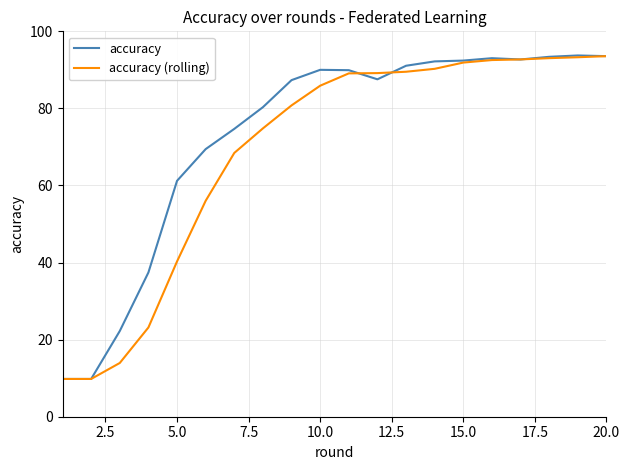

Count the number of categories in the chart.

20